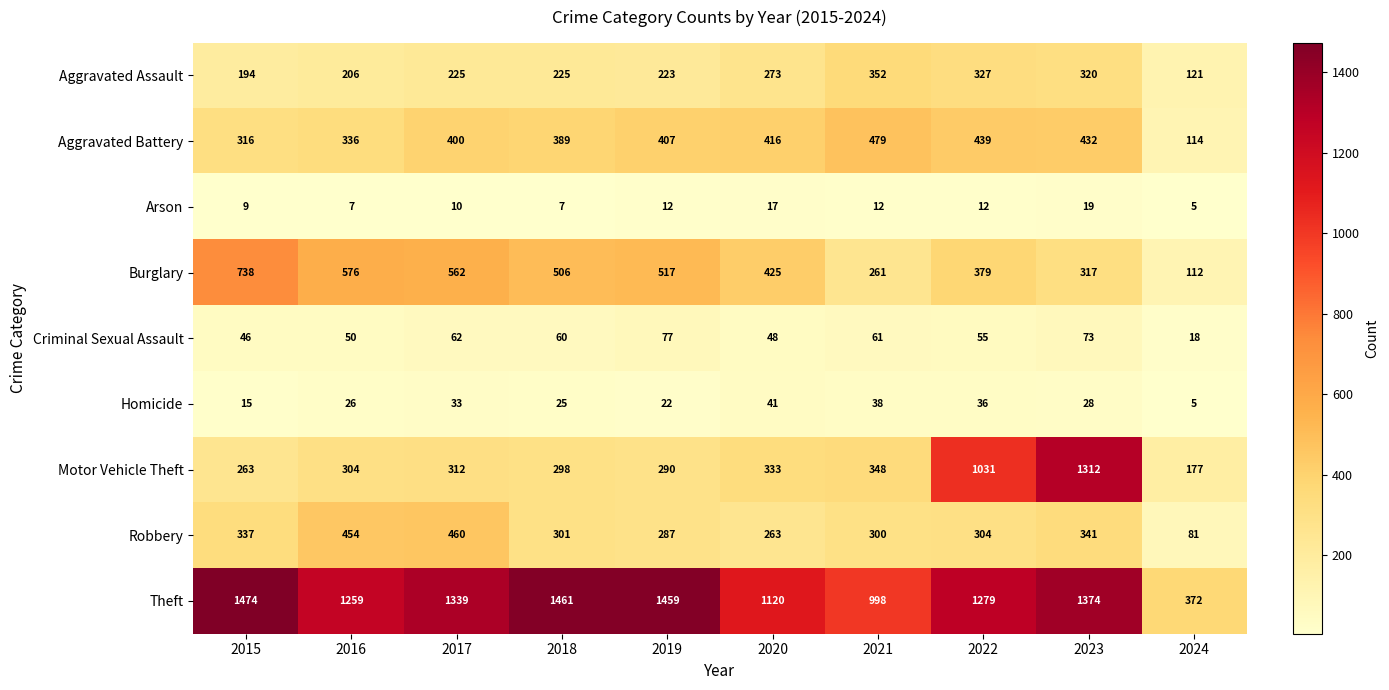

Count the number of categories in the chart.

10